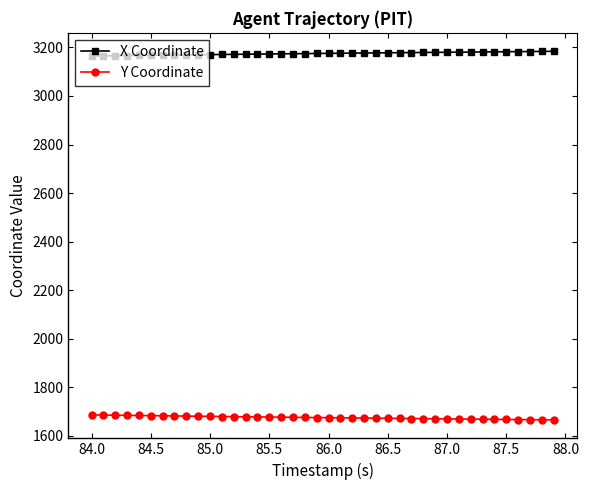

Rank the series by their maximum value, from lowest to highest.

Y Coordinate, X Coordinate